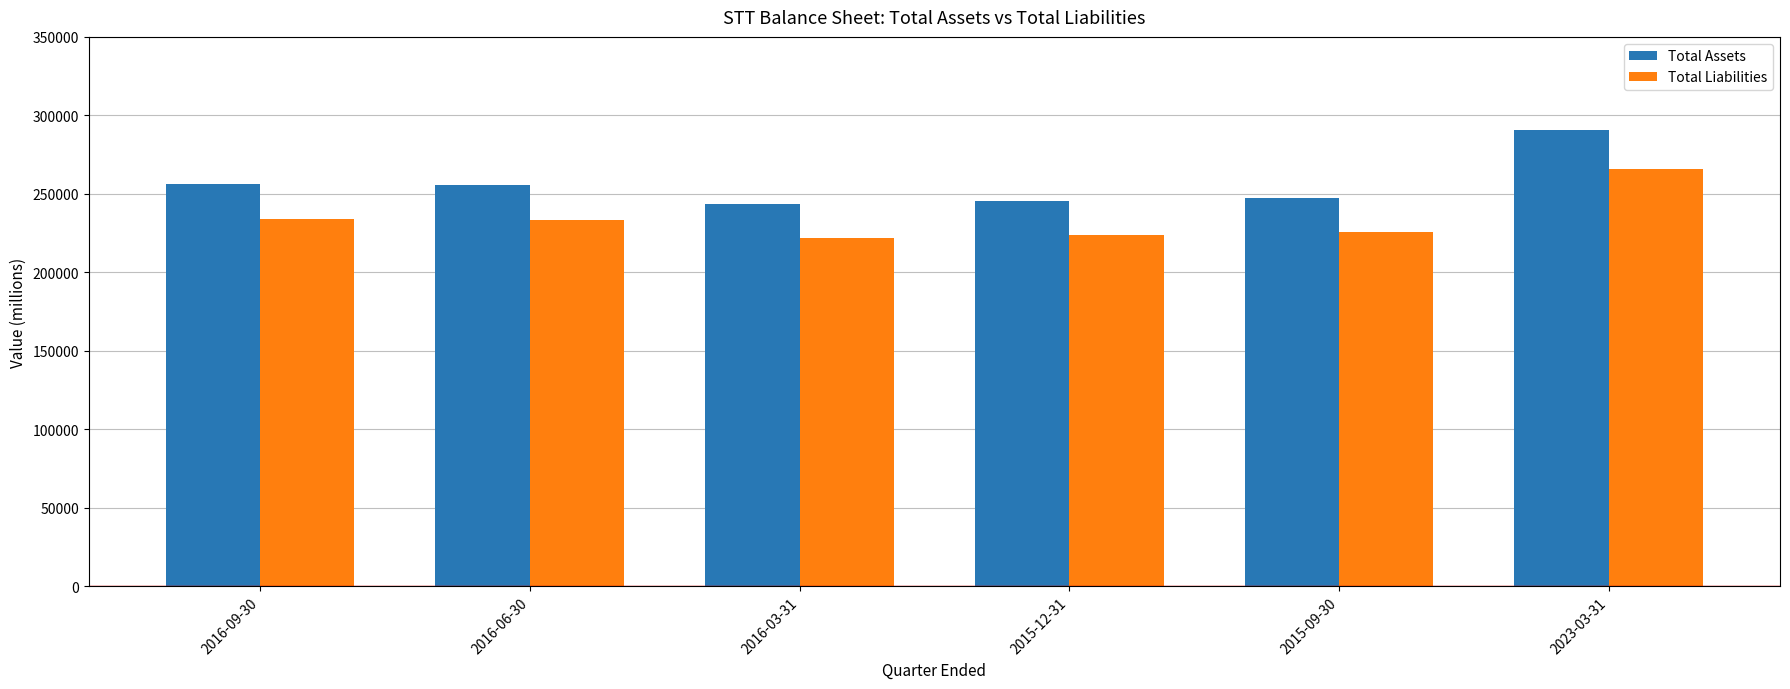

Rank the series by their average value, from highest to lowest.

Total Assets, Total Liabilities